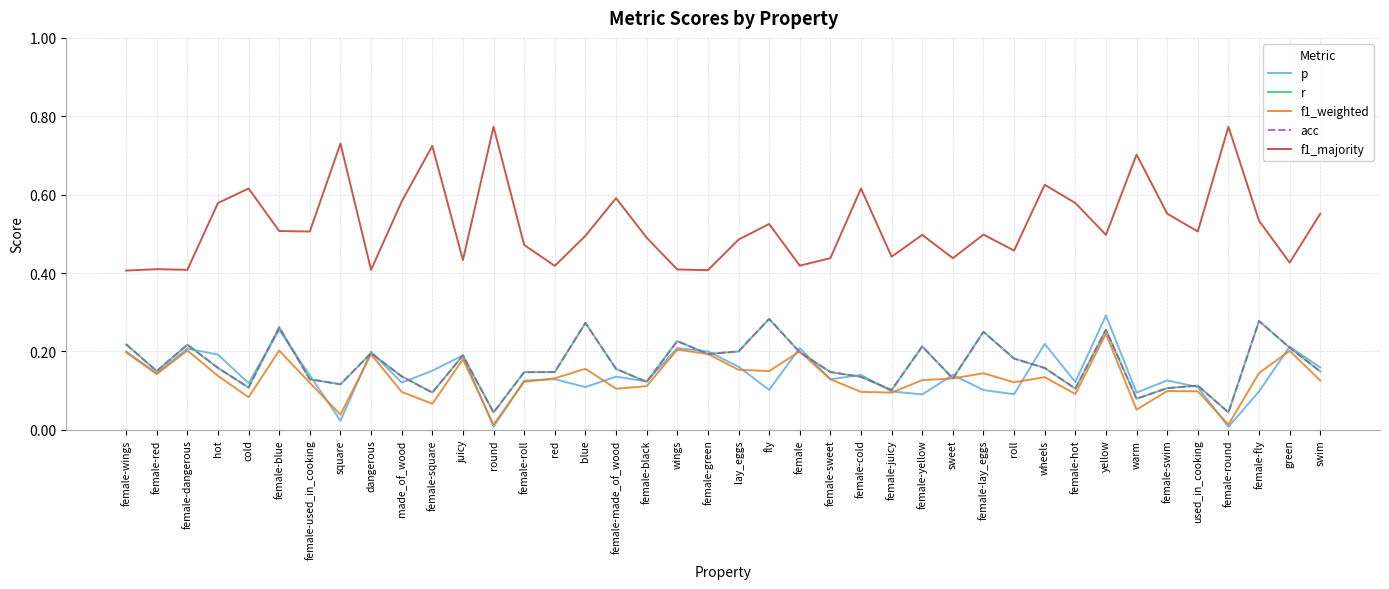

Is this an area chart (filled region under the line)?

No